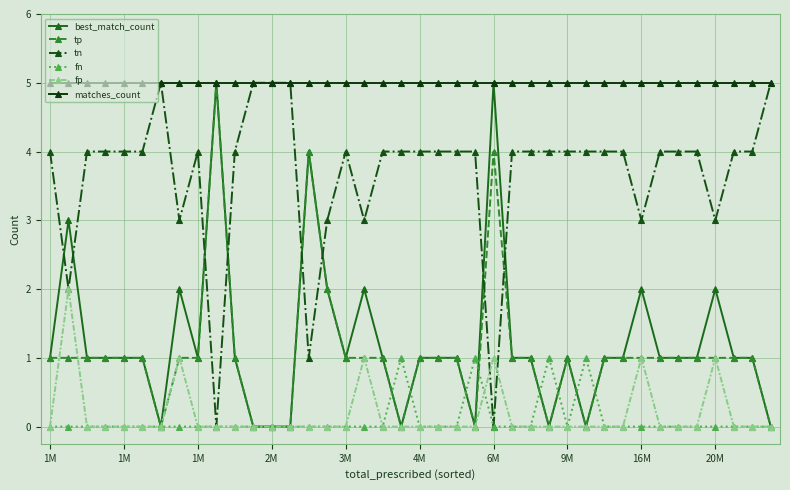

What is the value of the best_match_count point at the 29th from the left?

1